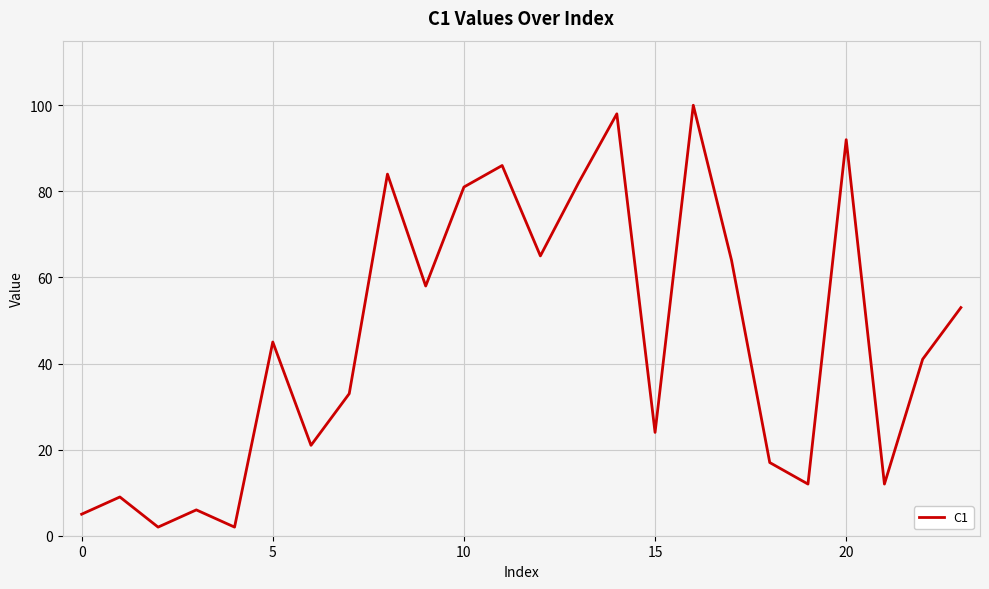

Does the chart display data point markers on the line(s)?

No